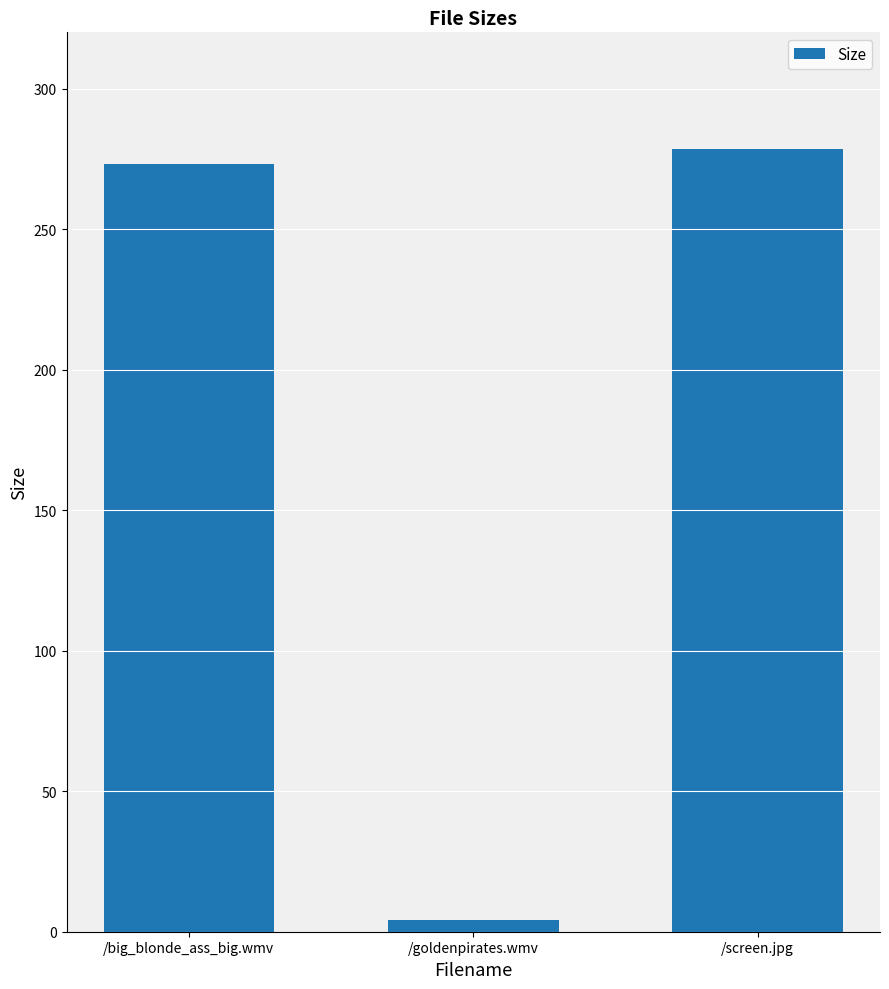

What is the label of the 3rd bar from the right?

/big_blonde_ass_big.wmv